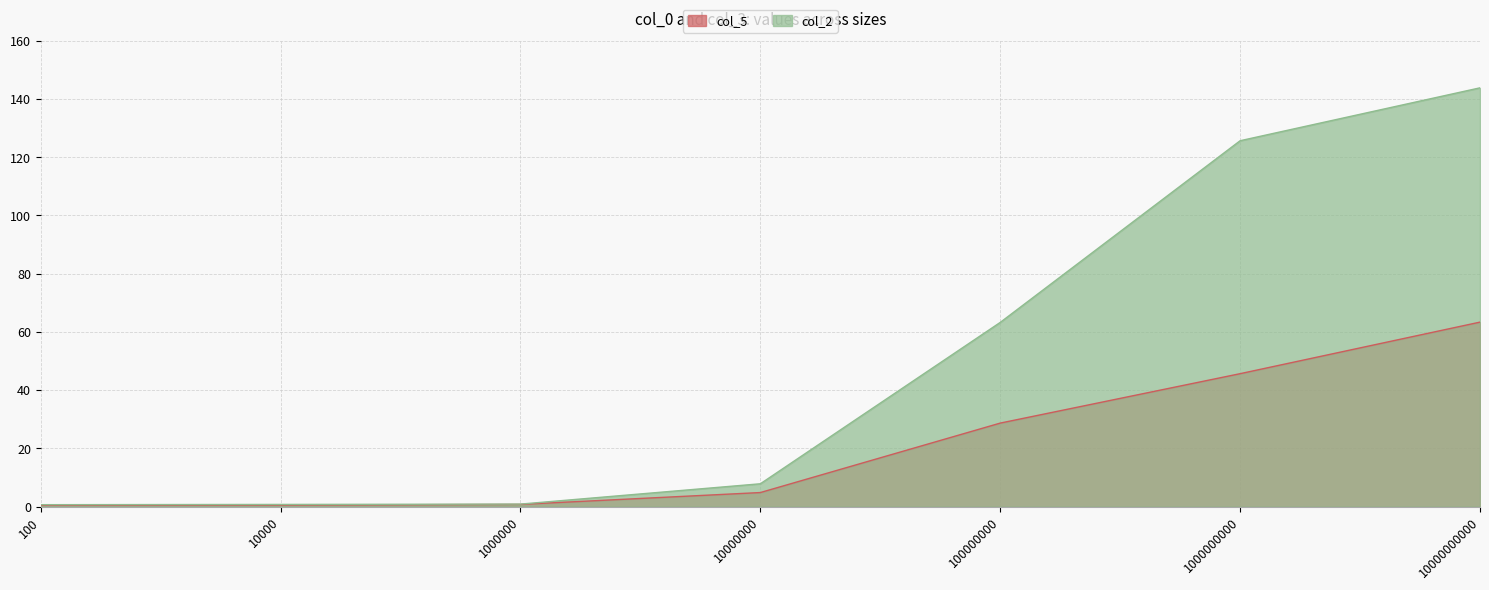

Between 1000000 and 10000000000, which series saw the biggest shift?

col_2